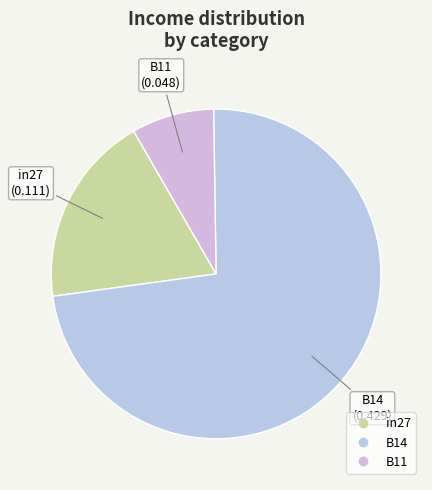

Is there any slice that represents more than half of the pie?

Yes